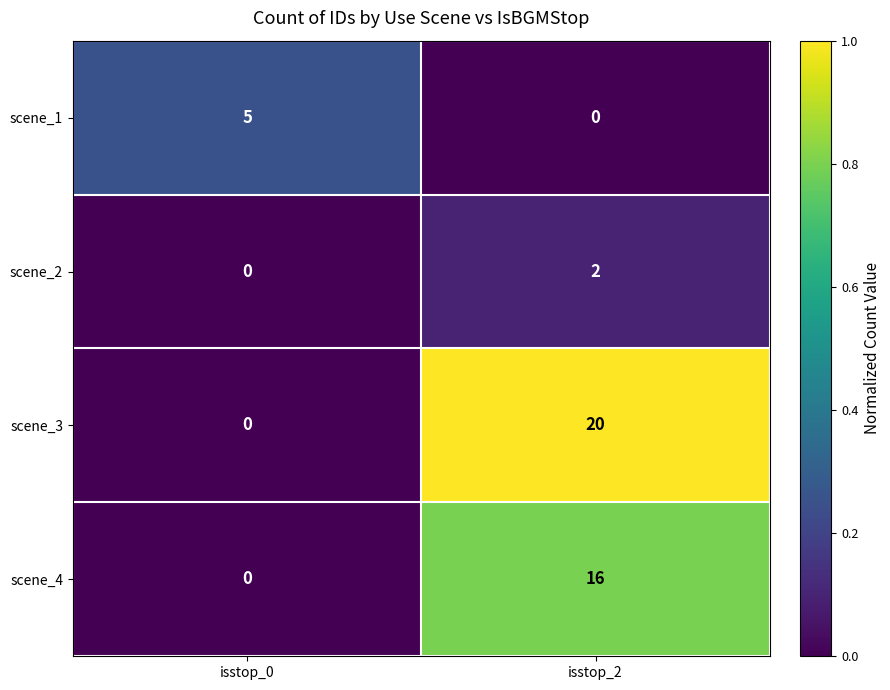

Rank the series by their average value, from lowest to highest.

scene_2, scene_1, scene_4, scene_3